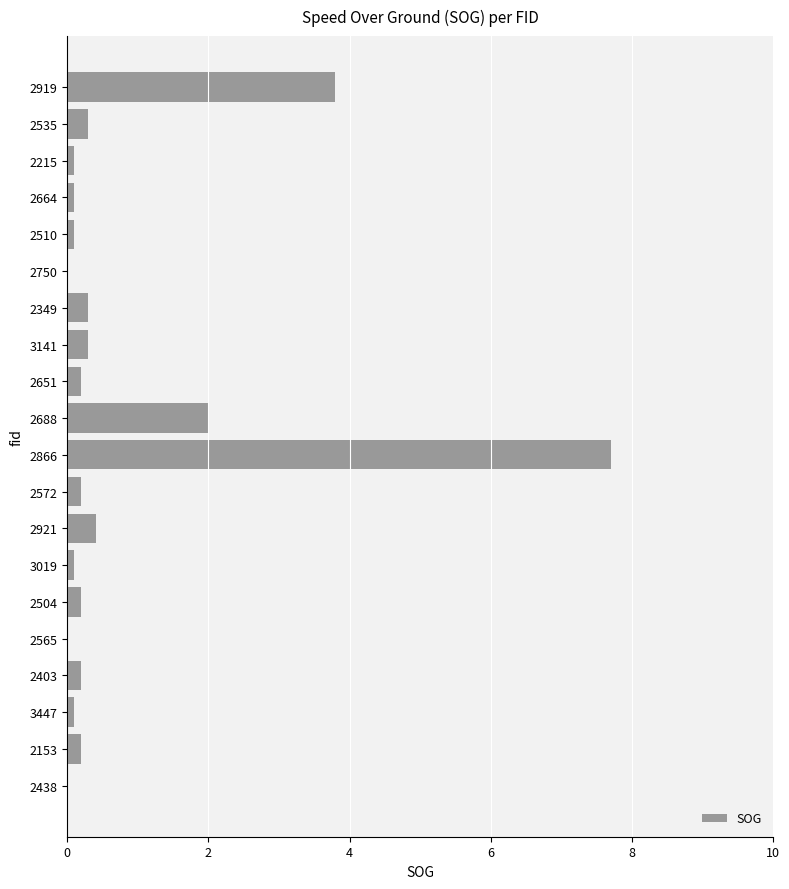

What is the change in value from 3141 to 2438?

-0.3